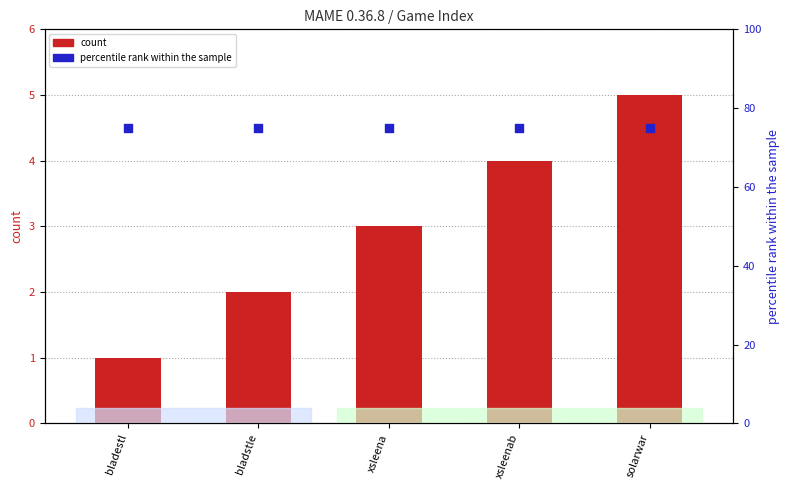

Which series contains the lowest Y value?

count